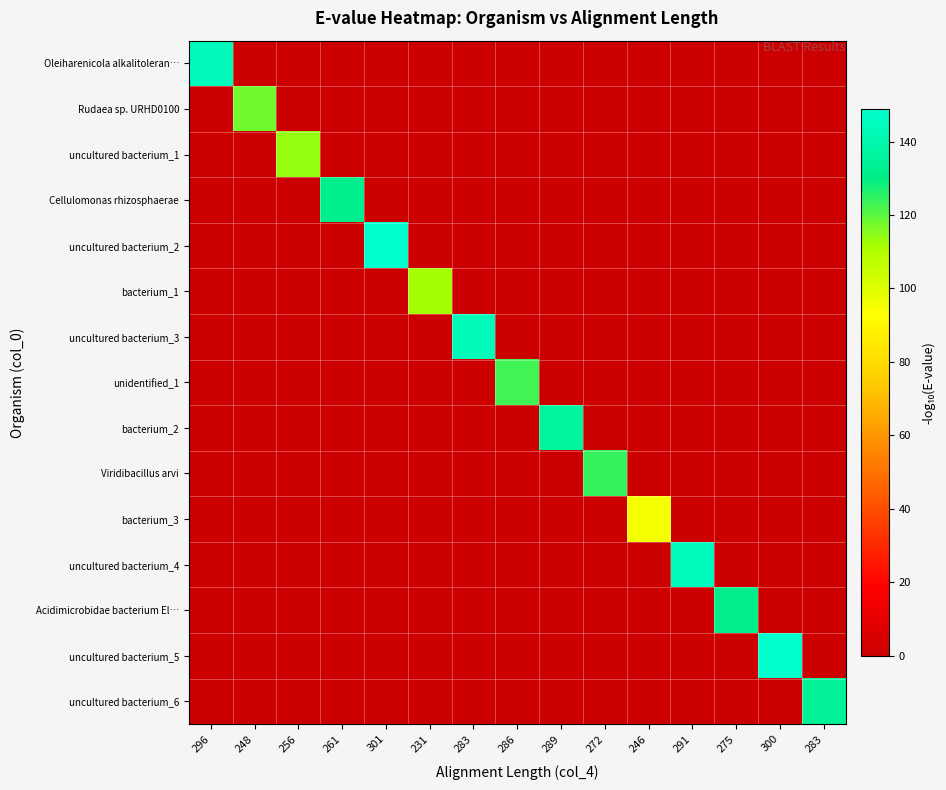

What is the spread (max minus min) of values at 256?

113.9